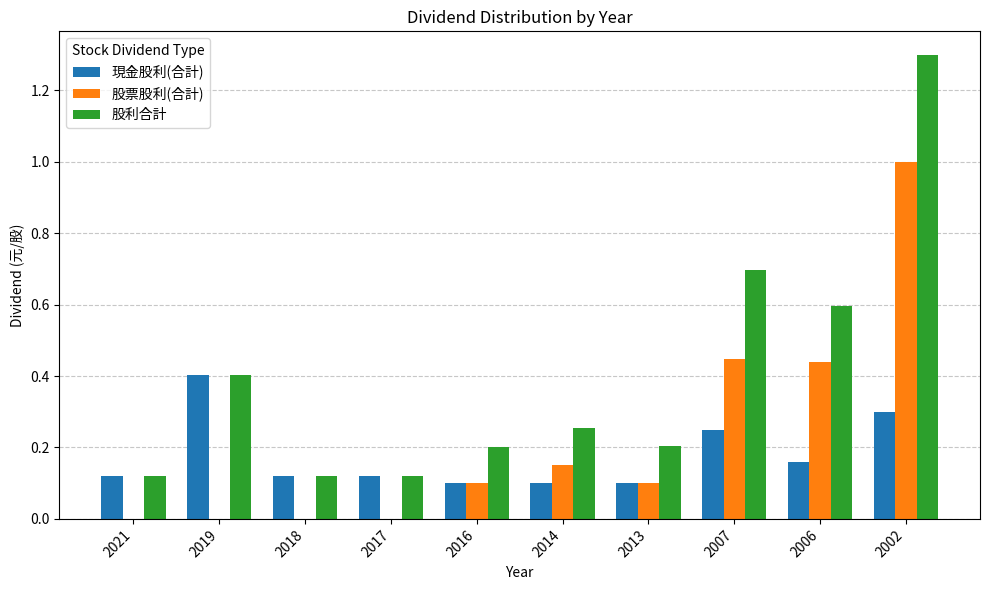

Is the value of 股票股利(合計) at 2017 greater than the value of 現金股利(合計) at 2021?

No